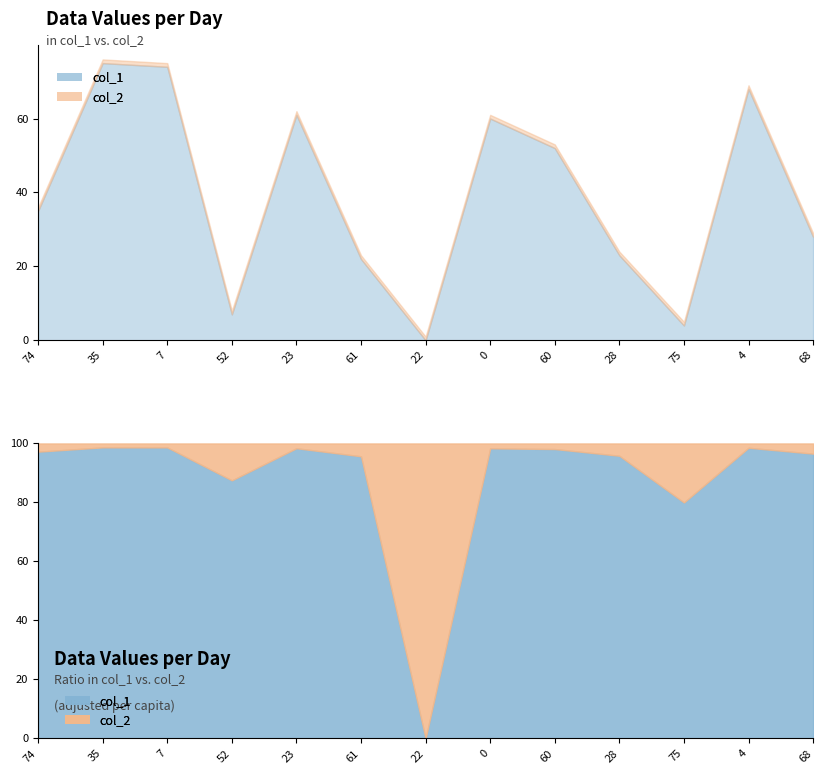

What is the value of the col_1 point at the 5th from the left?

61